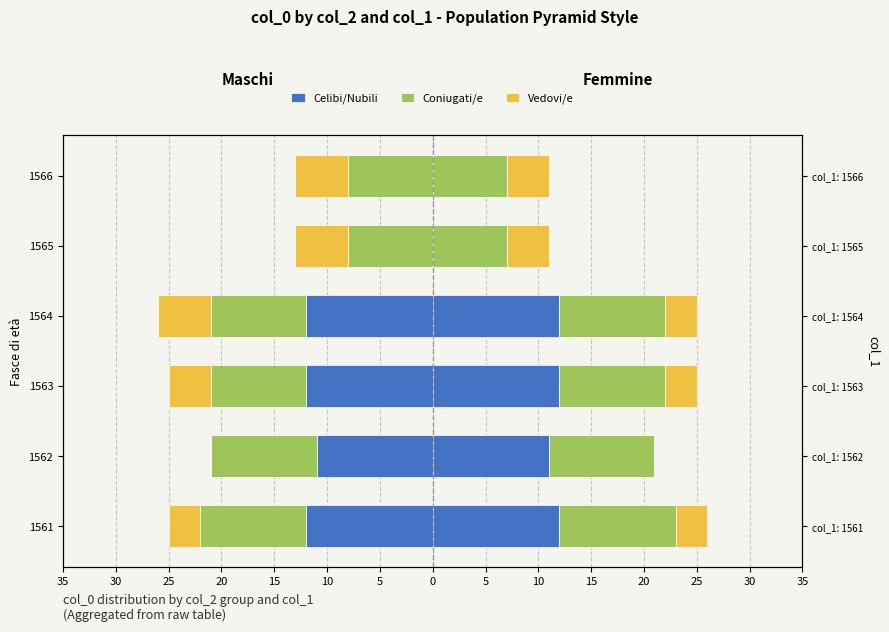

True or false: Vedovi/e has a value of -5 at 1565.

True